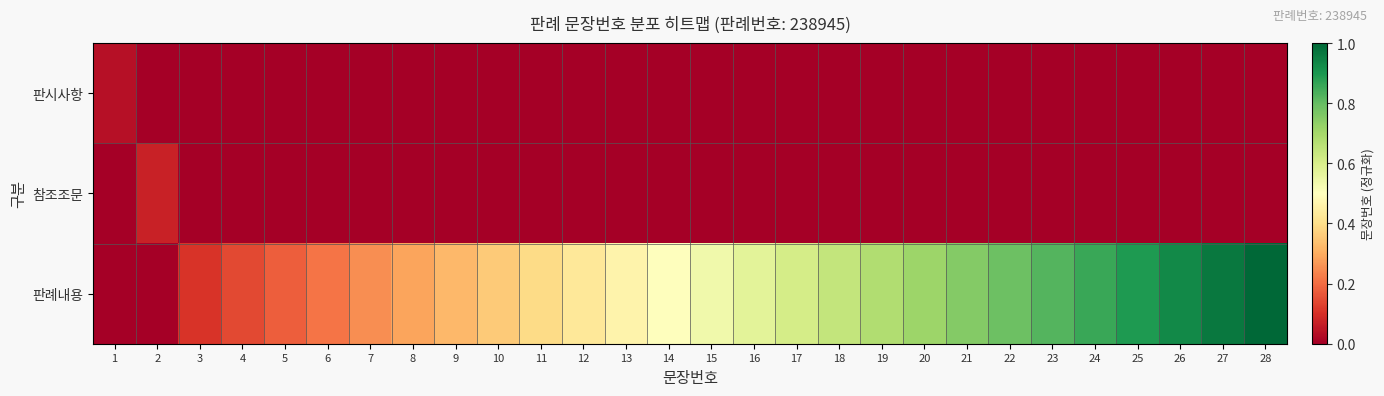

Reading right to left, extract all data points from this chart.

판시사항: 28=0.0	27=0.0	26=0.0	25=0.0	24=0.0	23=0.0	22=0.0	21=0.0	20=0.0	19=0.0	18=0.0	17=0.0	16=0.0	15=0.0	14=0.0	13=0.0	12=0.0	11=0.0	10=0.0	9=0.0	8=0.0	7=0.0	6=0.0	5=0.0	4=0.0	3=0.0	2=0.0	1=0.0
참조조문: 28=0.0	27=0.0	26=0.0	25=0.0	24=0.0	23=0.0	22=0.0	21=0.0	20=0.0	19=0.0	18=0.0	17=0.0	16=0.0	15=0.0	14=0.0	13=0.0	12=0.0	11=0.0	10=0.0	9=0.0	8=0.0	7=0.0	6=0.0	5=0.0	4=0.0	3=0.0	2=0.1	1=0.0
판례내용: 28=1.0	27=1.0	26=0.9	25=0.9	24=0.9	23=0.8	22=0.8	21=0.8	20=0.7	19=0.7	18=0.6	17=0.6	16=0.6	15=0.5	14=0.5	13=0.5	12=0.4	11=0.4	10=0.4	9=0.3	8=0.3	7=0.2	6=0.2	5=0.2	4=0.1	3=0.1	2=0.0	1=0.0